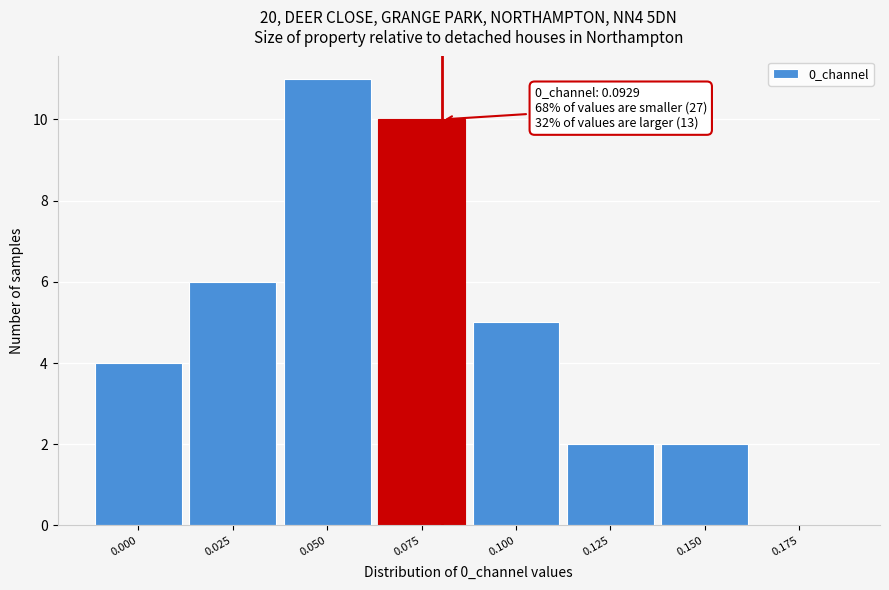

Reading left to right, list all the values displayed in this chart.

0.000=4	0.025=6	0.050=11	0.075=10	0.100=5	0.125=2	0.150=2	0.175=0